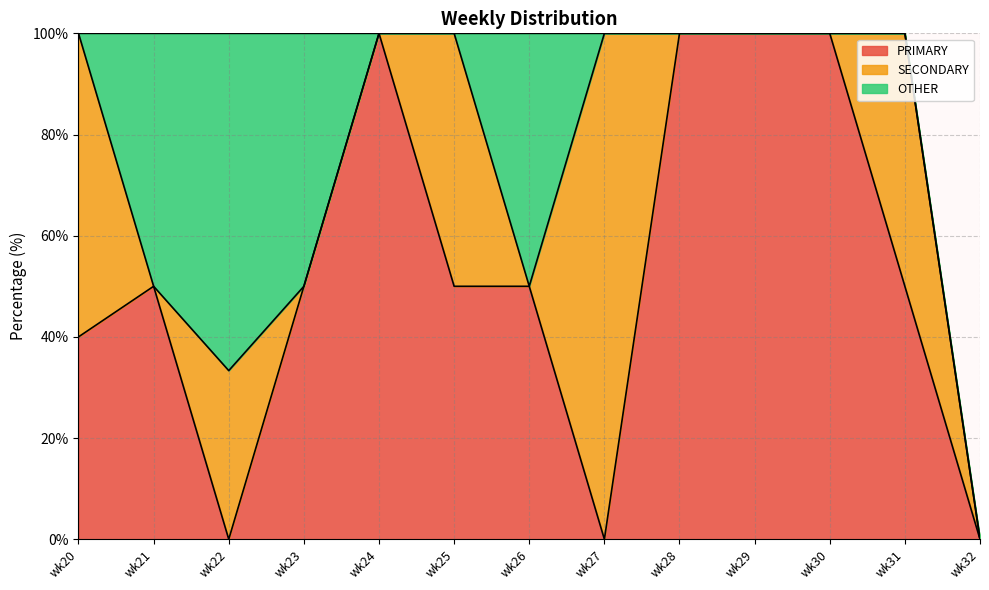

What value does the PRIMARY series have at wk29?

100.0